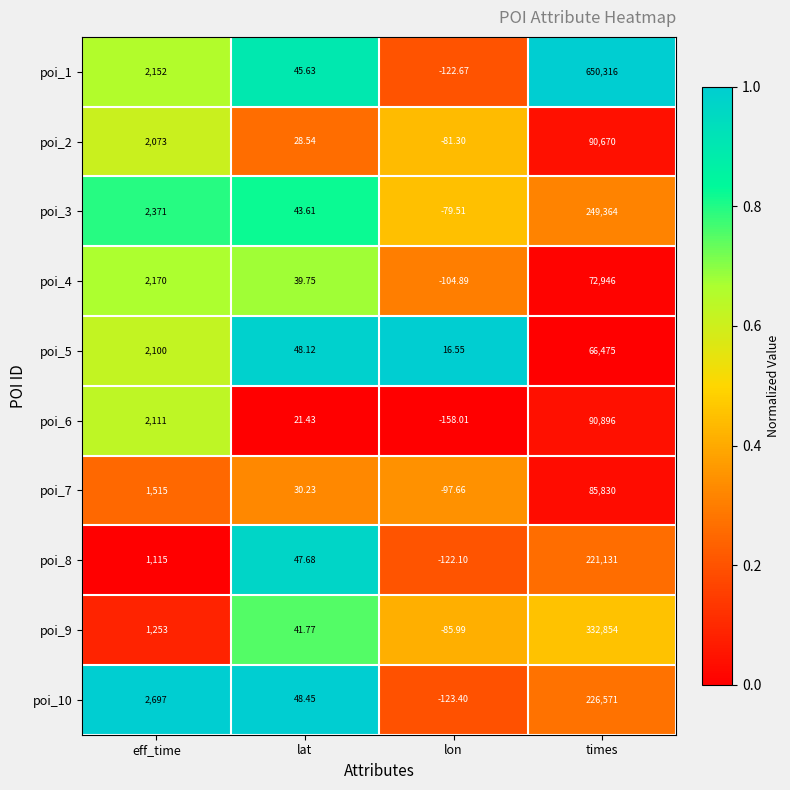

At which label does poi_6 reach its peak?

times